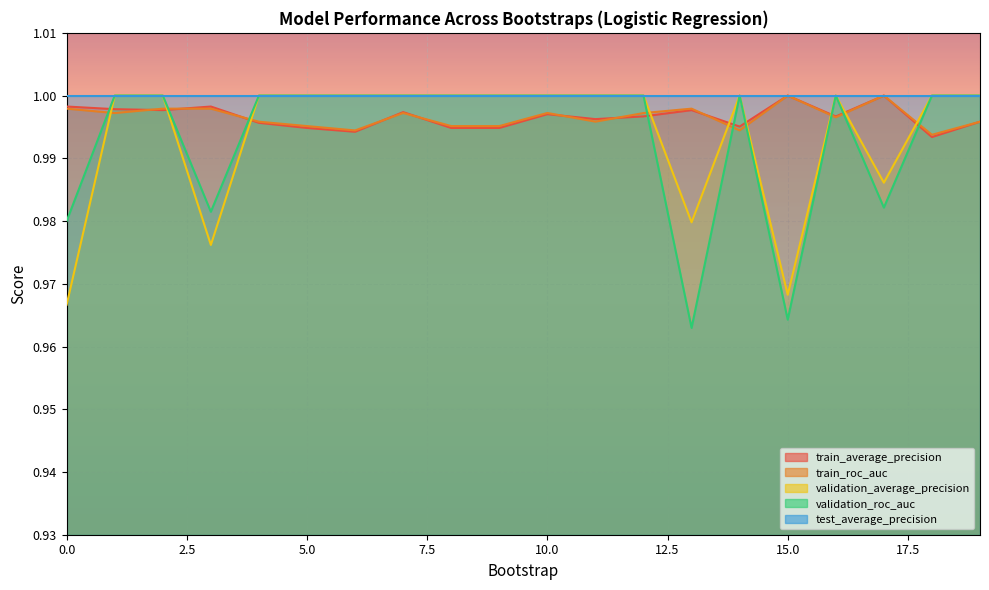

Which series changed the most between 7 and 14?

train_roc_auc